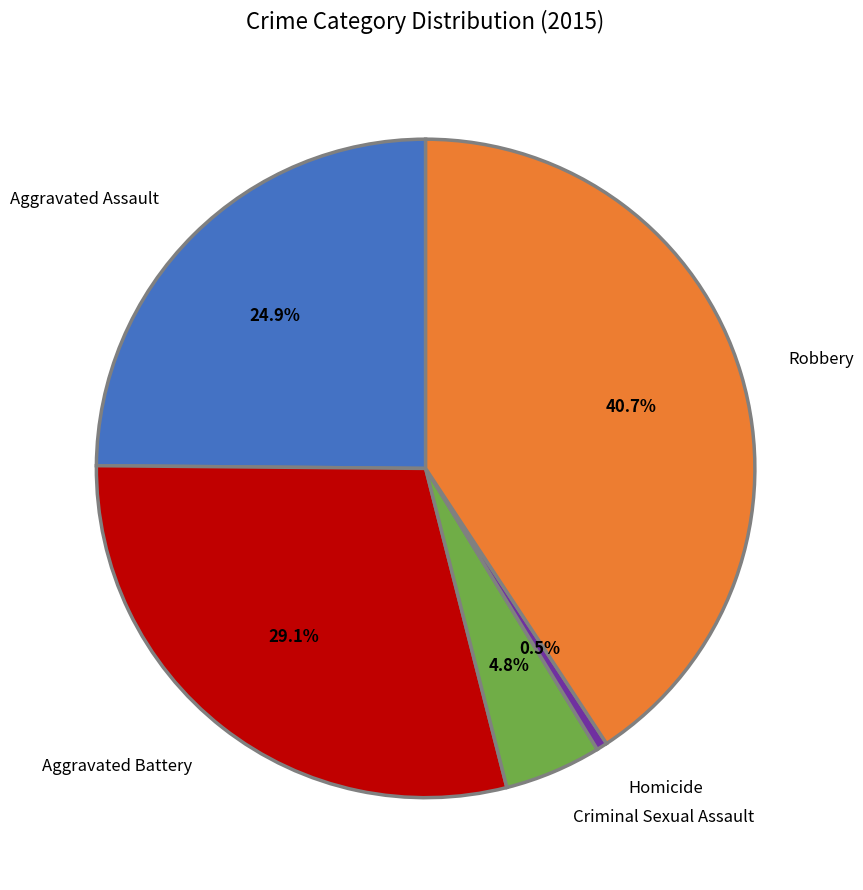

To the nearest percent, what is the difference between the Aggravated Battery and Robbery slice percentages?

12%